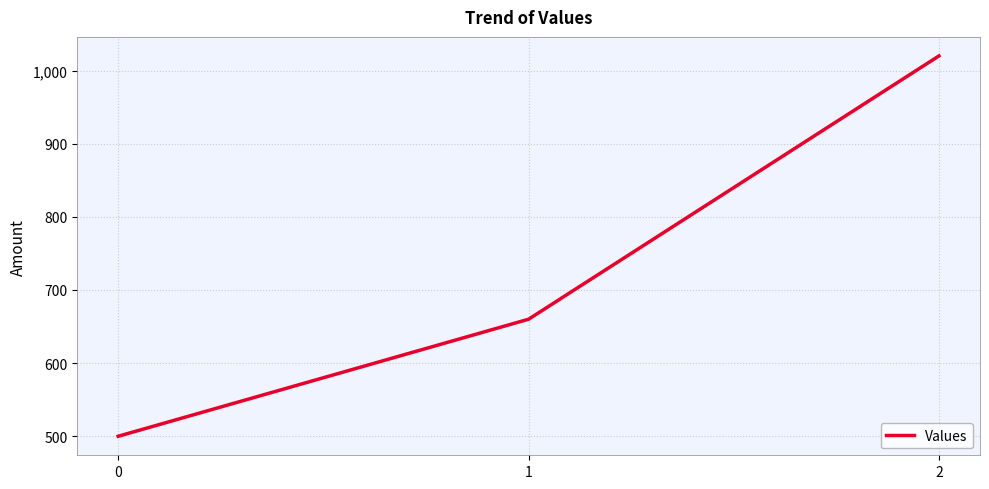

Where is the data nearest to the value 760?

1